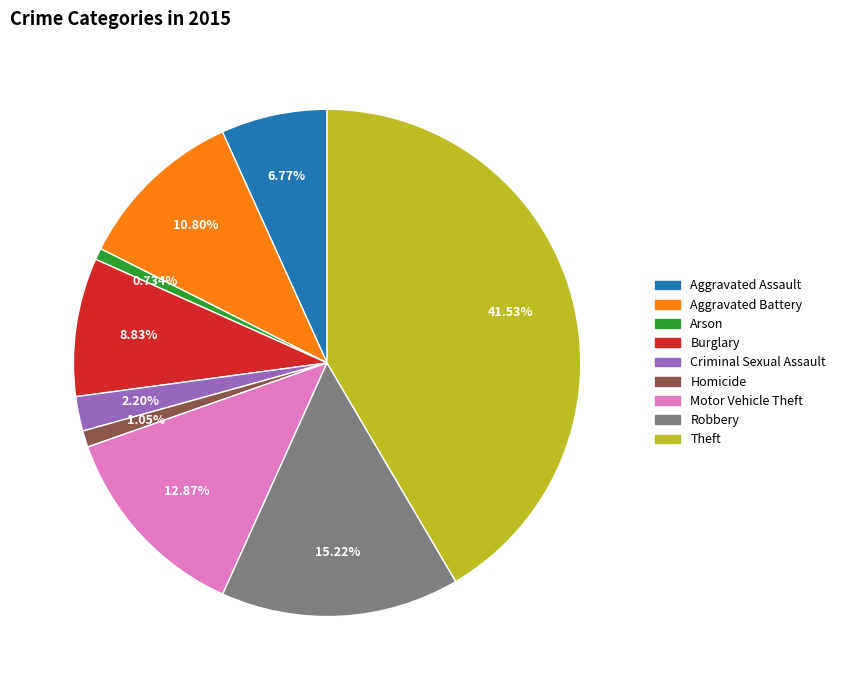

How many slices are in this pie chart?

9